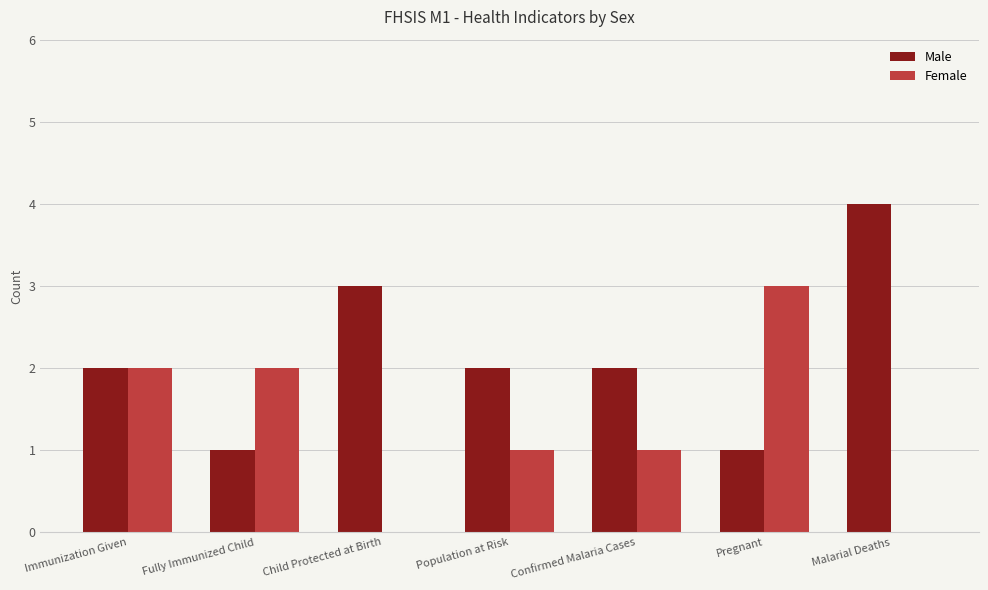

How many categories are shown in the chart?

7